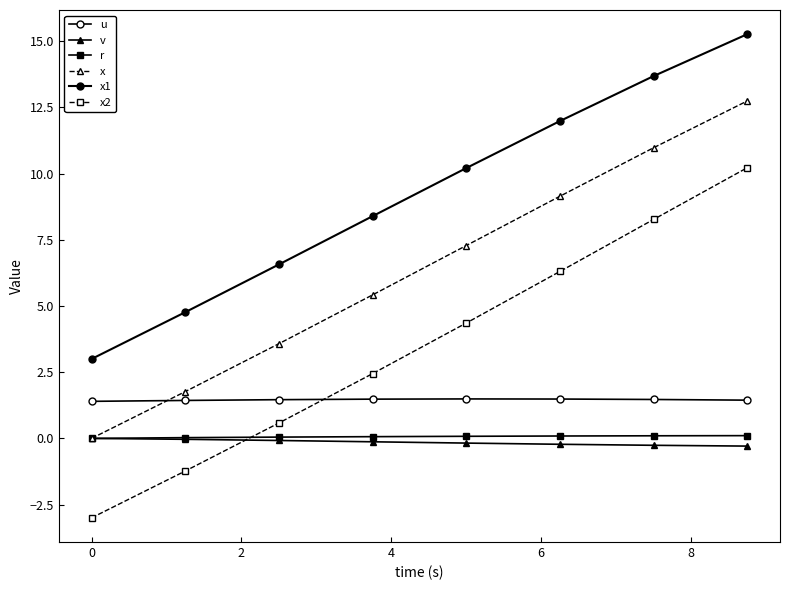

How many categories are shown in the chart?

8